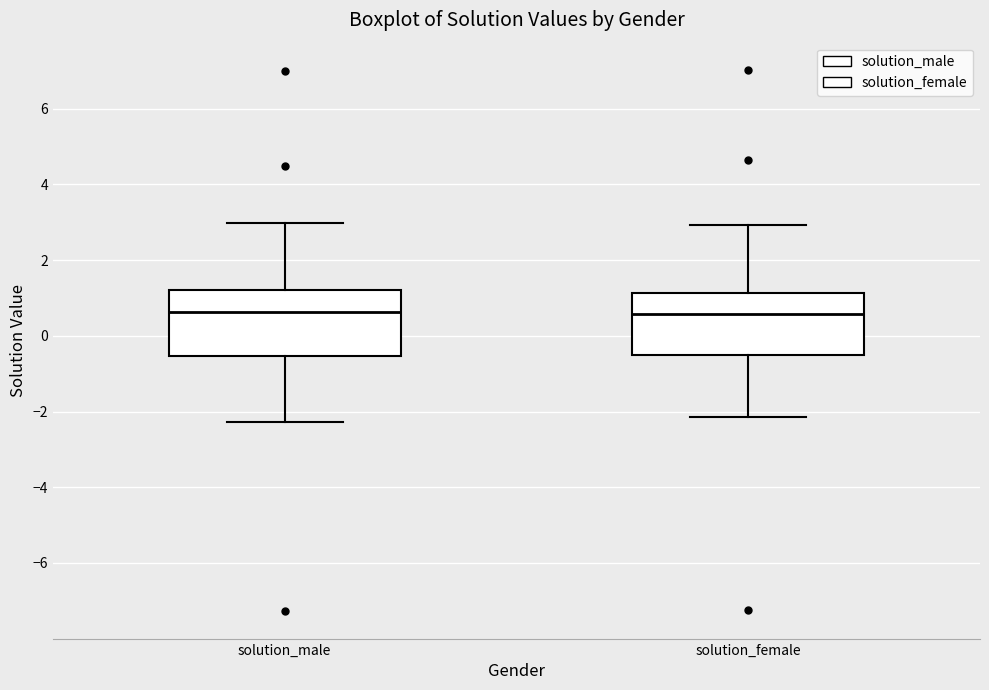

Reading left to right, read every box against the y-axis: the position of its median line, the range the box covers, and the ends of its whiskers. The values are not printed on the chart, so give them approximately, as read against the axis.

solution_male: median 0.6, box -0.6 to 1.2, whiskers -2.2 to 3.0
solution_female: median 0.6, box -0.6 to 1.2, whiskers -2.2 to 3.0